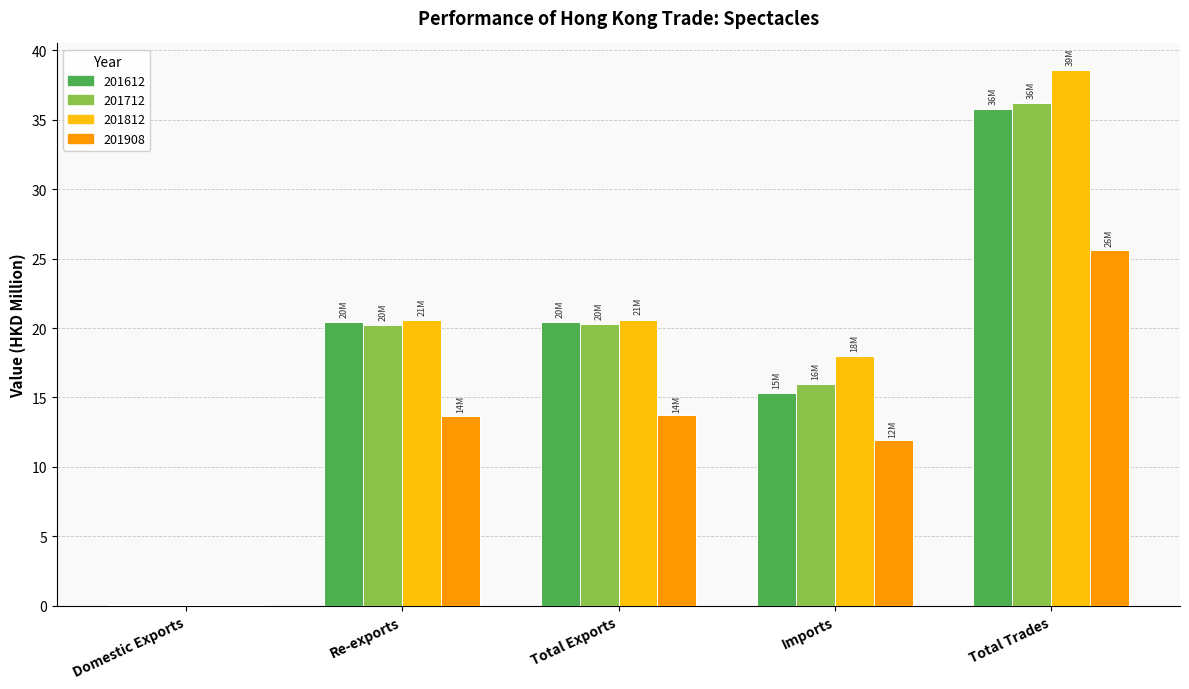

How many distinct data groups are displayed?

4